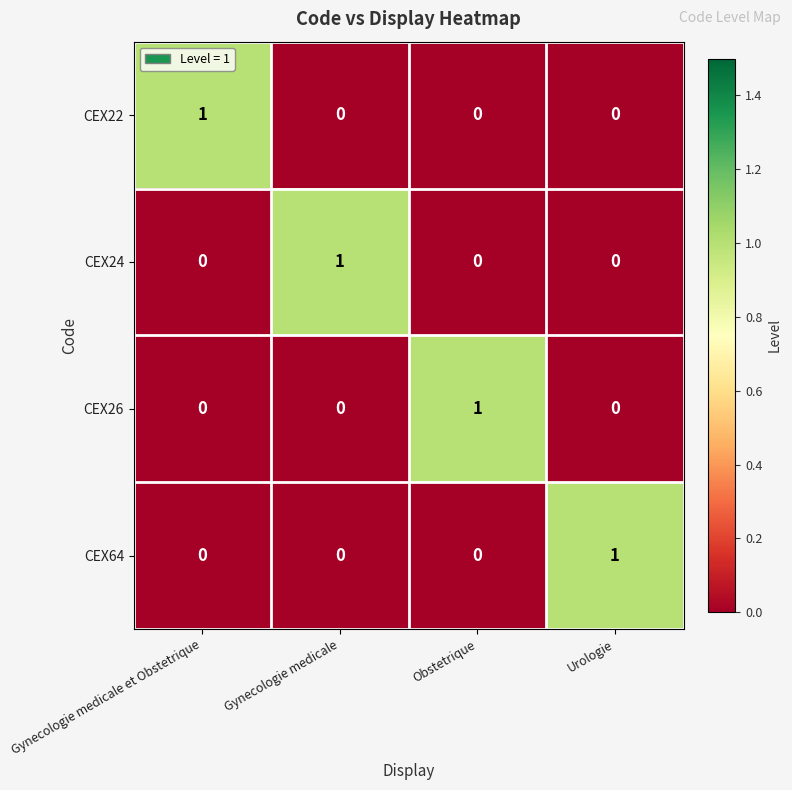

Count the CEX22 values in the range 0 to 1.

4